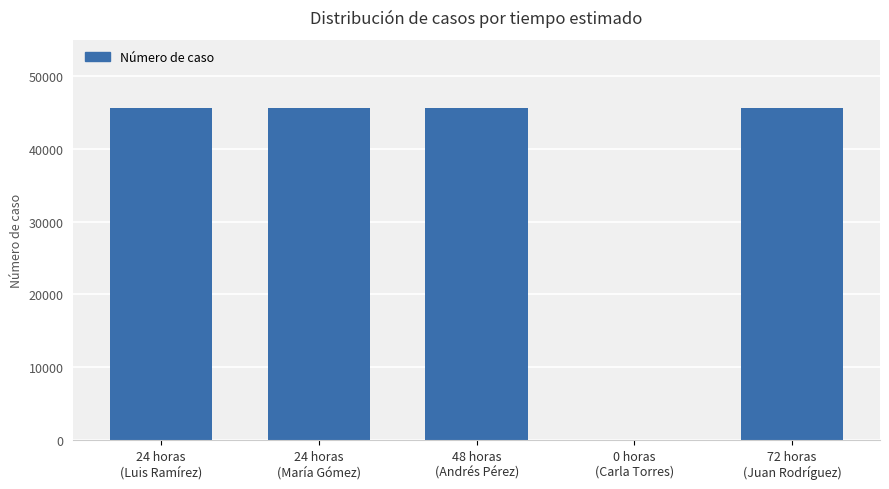

Is it true that the value at 24 horas
(Luis Ramírez) is 21703?

False